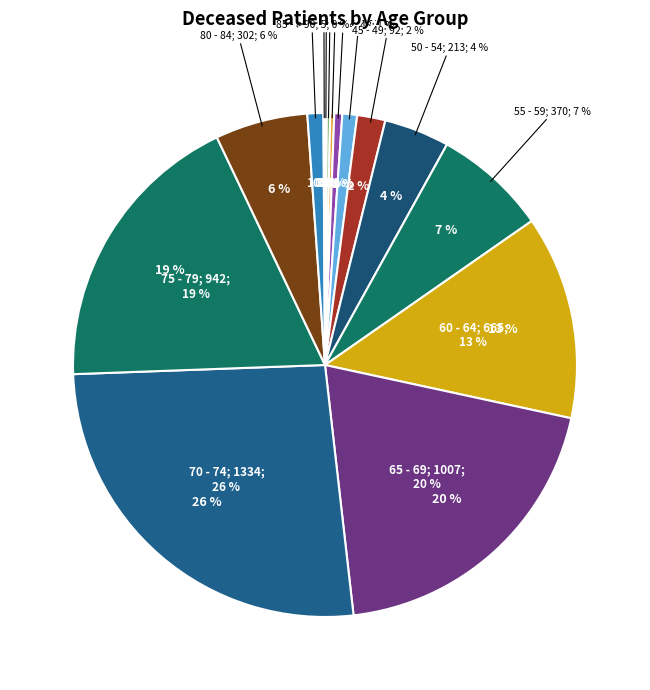

The 20 - 24 slice represents 13% of the pie. True or false?

False